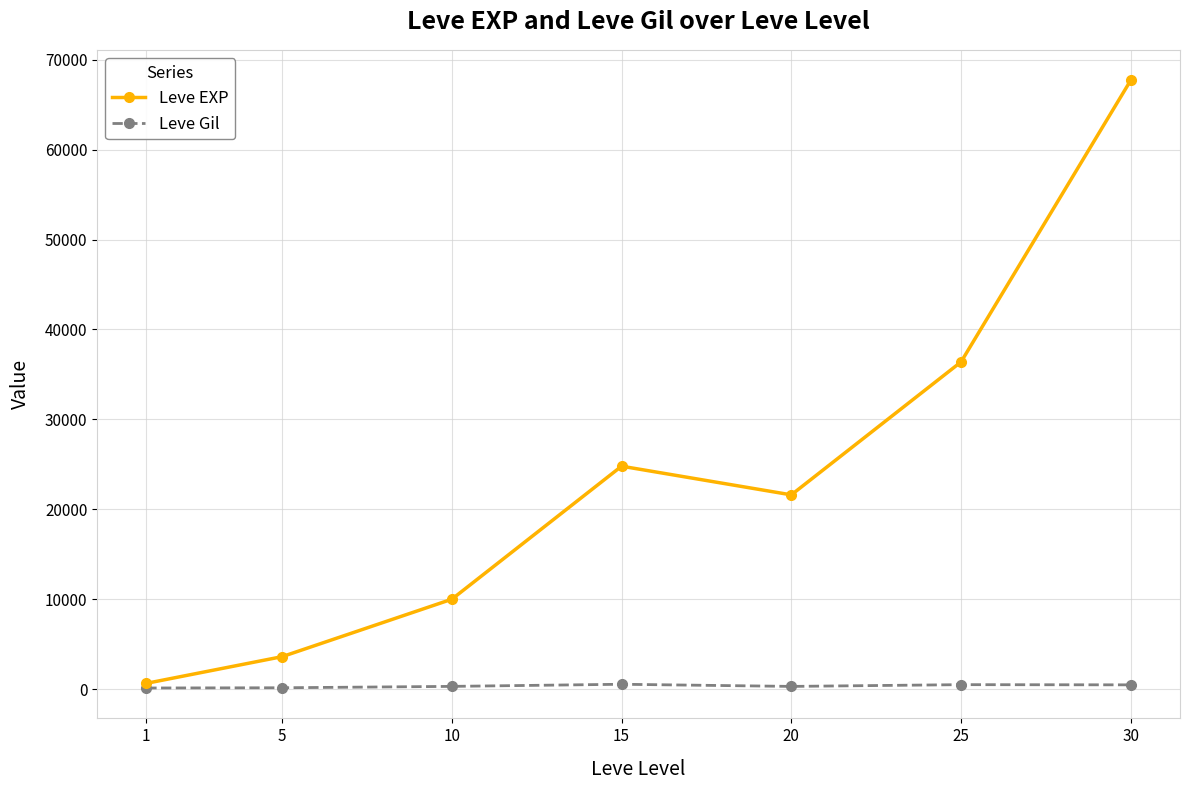

True or false: Leve Gil has more than 0 points higher than both neighbors.

True